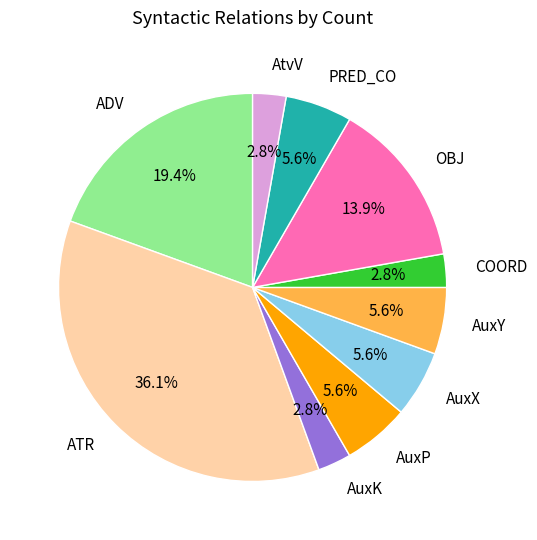

Approximately how many times larger is the value at COORD compared to AtvV?

1.0